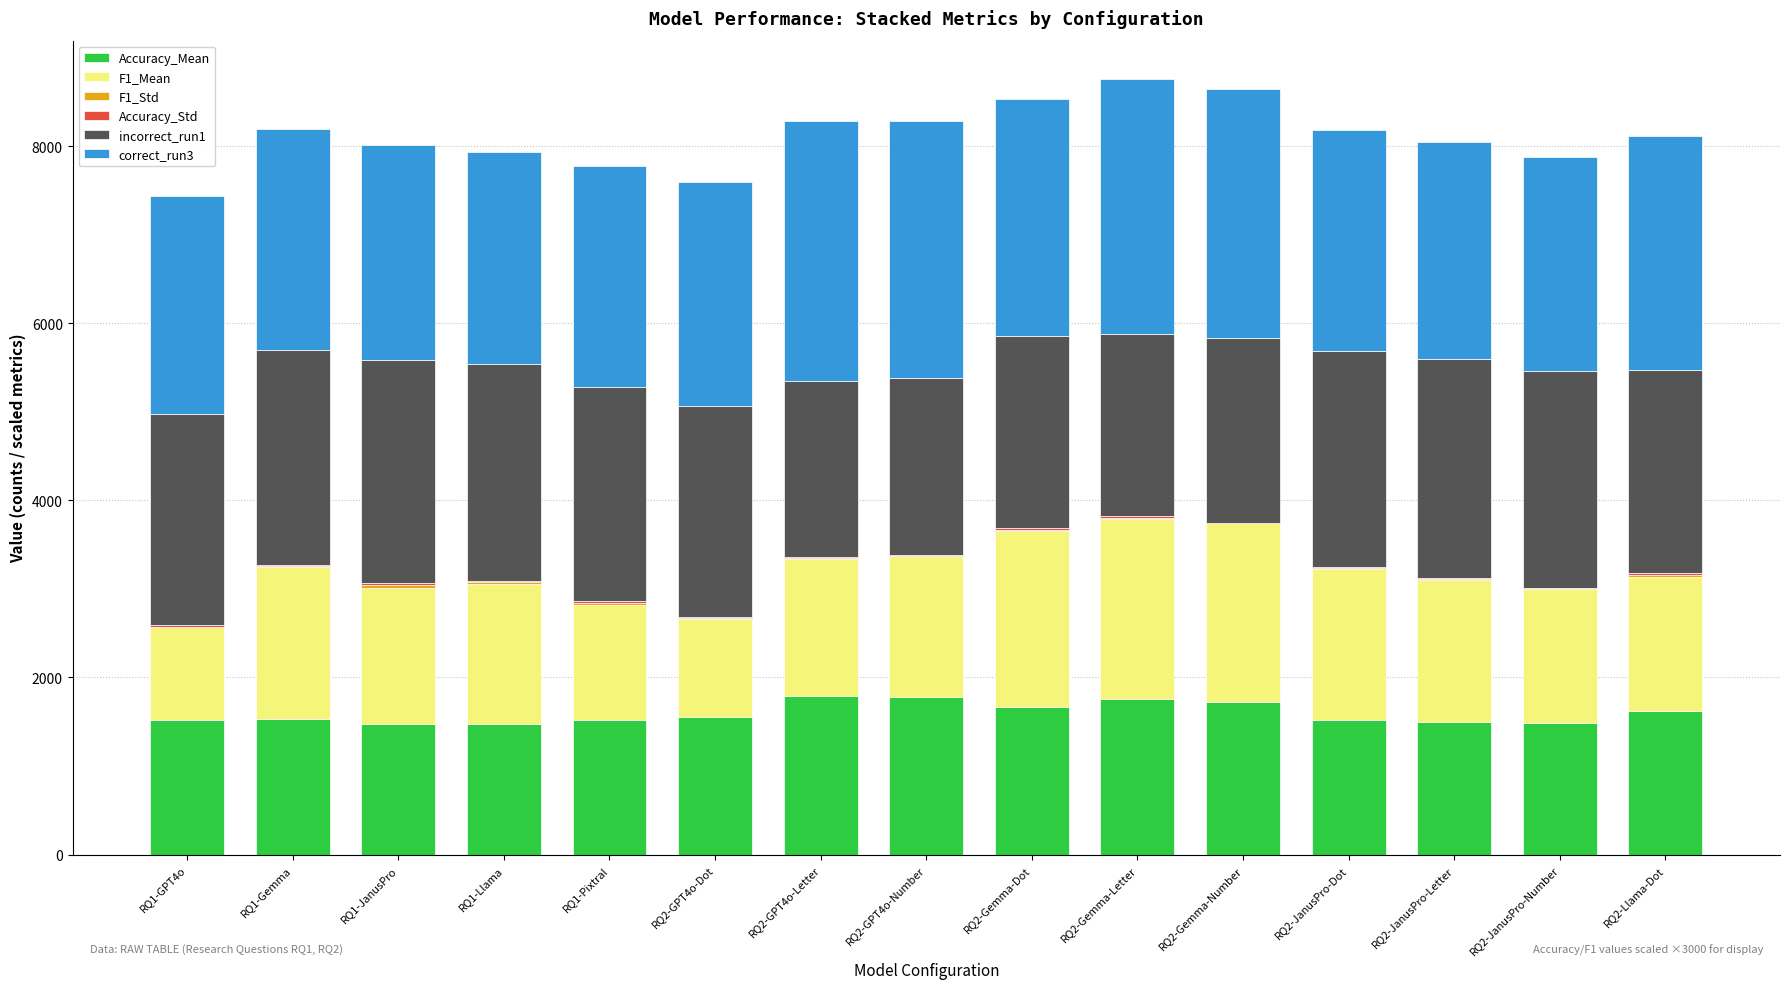

What is the difference between the incorrect_run1 values at RQ2-JanusPro-Letter and RQ1-Pixtral?

52.0